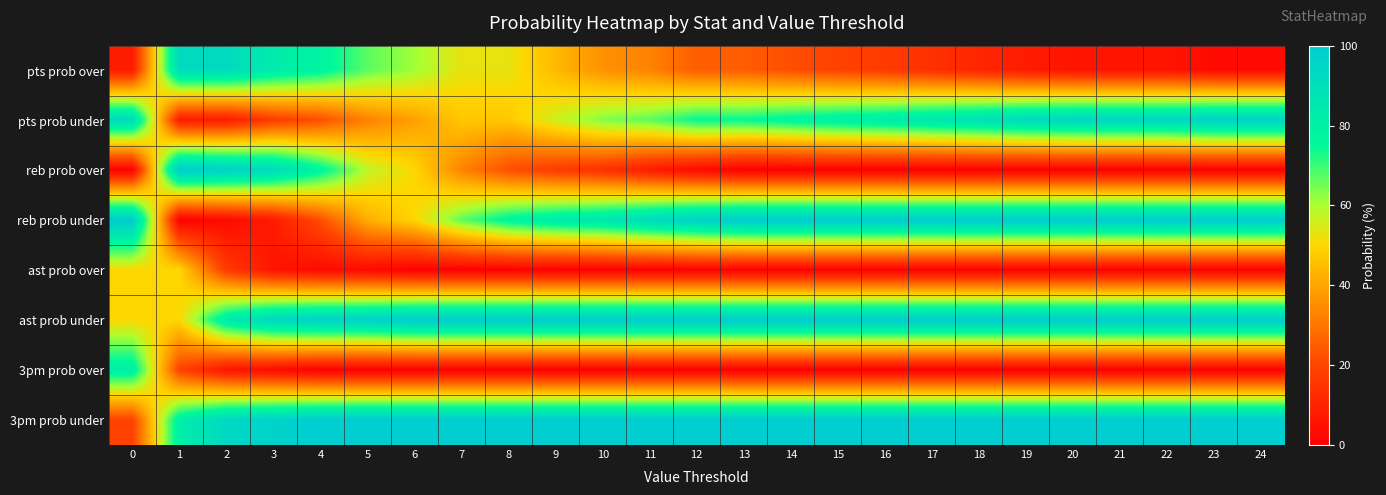

Reading left to right, transcribe all the data shown in this chart.

pts prob over: 0=8	1=92	2=92	3=83	4=78	5=67	6=61	7=53	8=53	9=44	10=36	11=33	12=25	13=25	14=22	15=19	16=17	17=14	18=11	19=8	20=6	21=6	22=6	23=3	24=3
pts prob under: 0=92	1=8	2=8	3=17	4=22	5=33	6=39	7=47	8=47	9=56	10=64	11=67	12=75	13=75	14=78	15=81	16=83	17=86	18=89	19=92	20=94	21=94	22=94	23=97	24=97
reb prob over: 0=0	1=100	2=97	3=92	4=78	5=58	6=50	7=33	8=22	9=17	10=14	11=8	12=3	13=0	14=0	15=0	16=0	17=0	18=0	19=0	20=0	21=0	22=0	23=0	24=0
reb prob under: 0=100	1=0	2=3	3=8	4=22	5=42	6=50	7=67	8=78	9=83	10=86	11=92	12=97	13=100	14=100	15=100	16=100	17=100	18=100	19=100	20=100	21=100	22=100	23=100	24=100
ast prob over: 0=50	1=50	2=17	3=6	4=3	5=3	6=0	7=0	8=0	9=0	10=0	11=0	12=0	13=0	14=0	15=0	16=0	17=0	18=0	19=0	20=0	21=0	22=0	23=0	24=0
ast prob under: 0=50	1=50	2=83	3=94	4=97	5=97	6=100	7=100	8=100	9=100	10=100	11=100	12=100	13=100	14=100	15=100	16=100	17=100	18=100	19=100	20=100	21=100	22=100	23=100	24=100
3pm prob over: 0=81	1=19	2=6	3=3	4=0	5=0	6=0	7=0	8=0	9=0	10=0	11=0	12=0	13=0	14=0	15=0	16=0	17=0	18=0	19=0	20=0	21=0	22=0	23=0	24=0
3pm prob under: 0=19	1=81	2=94	3=97	4=100	5=100	6=100	7=100	8=100	9=100	10=100	11=100	12=100	13=100	14=100	15=100	16=100	17=100	18=100	19=100	20=100	21=100	22=100	23=100	24=100